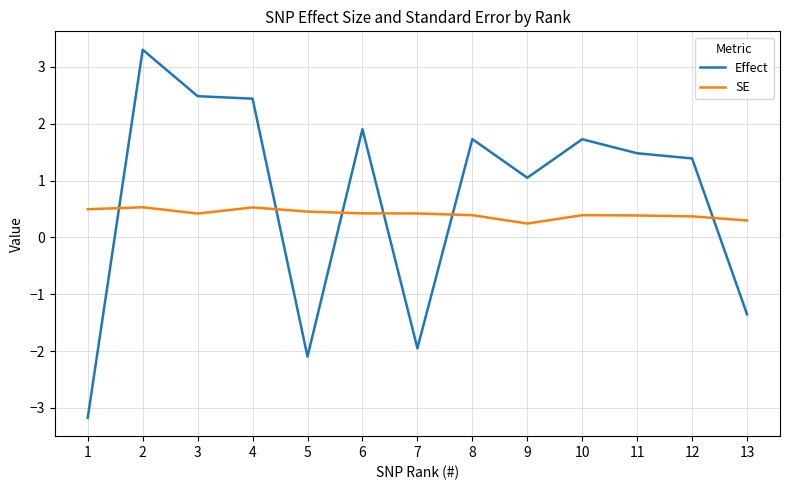

Count the SE values in the range 0 to 1.

13